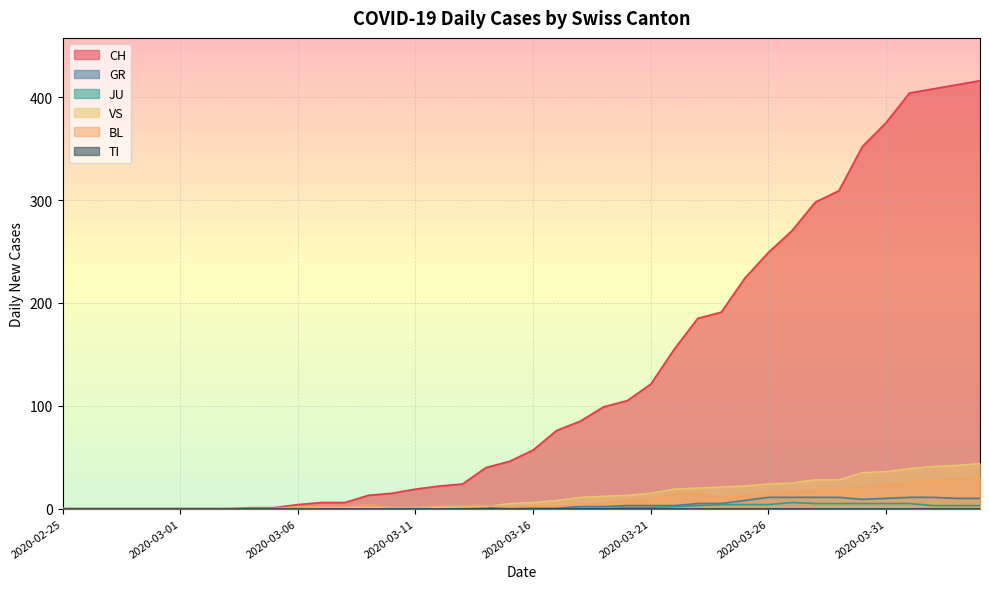

Which has a higher value, 2020-03-06 or 2020-02-29?

2020-03-06